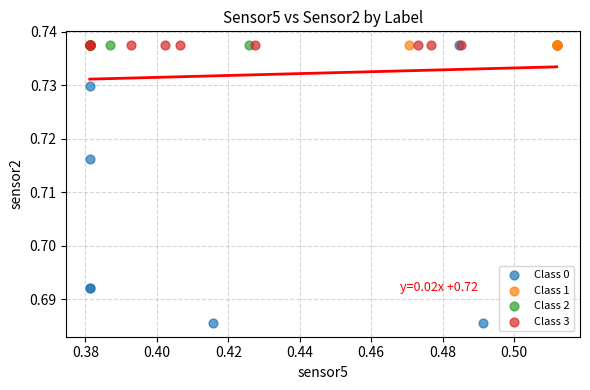

What are all the series names shown in the legend?

Class 0, Class 1, Class 2, Class 3